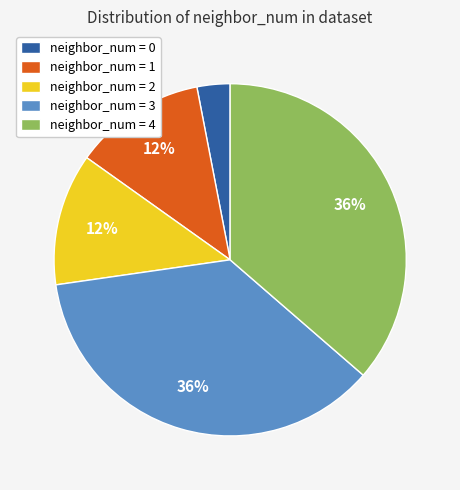

Which has a higher value, neighbor_num = 3 or neighbor_num = 0?

neighbor_num = 3